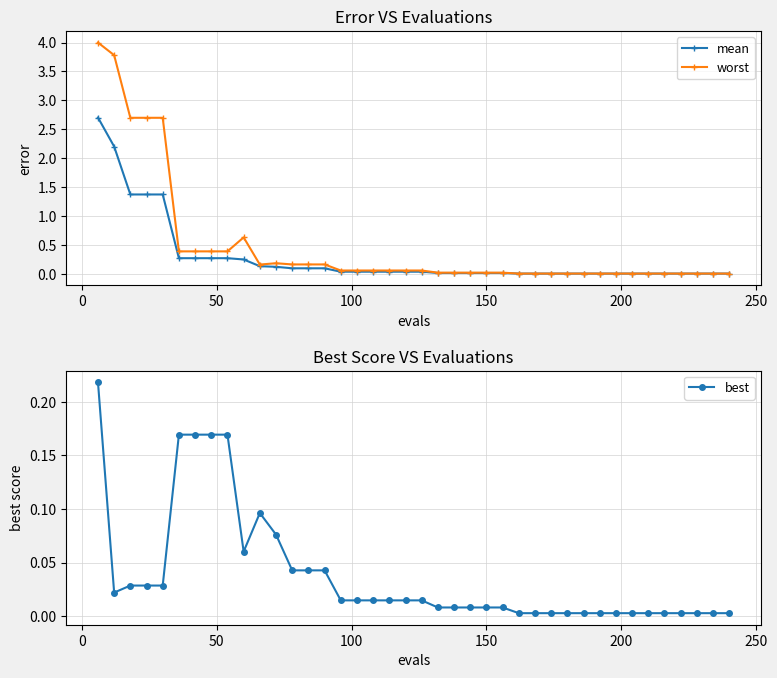

What is the value of the worst point at the 20th from the left?

0.1